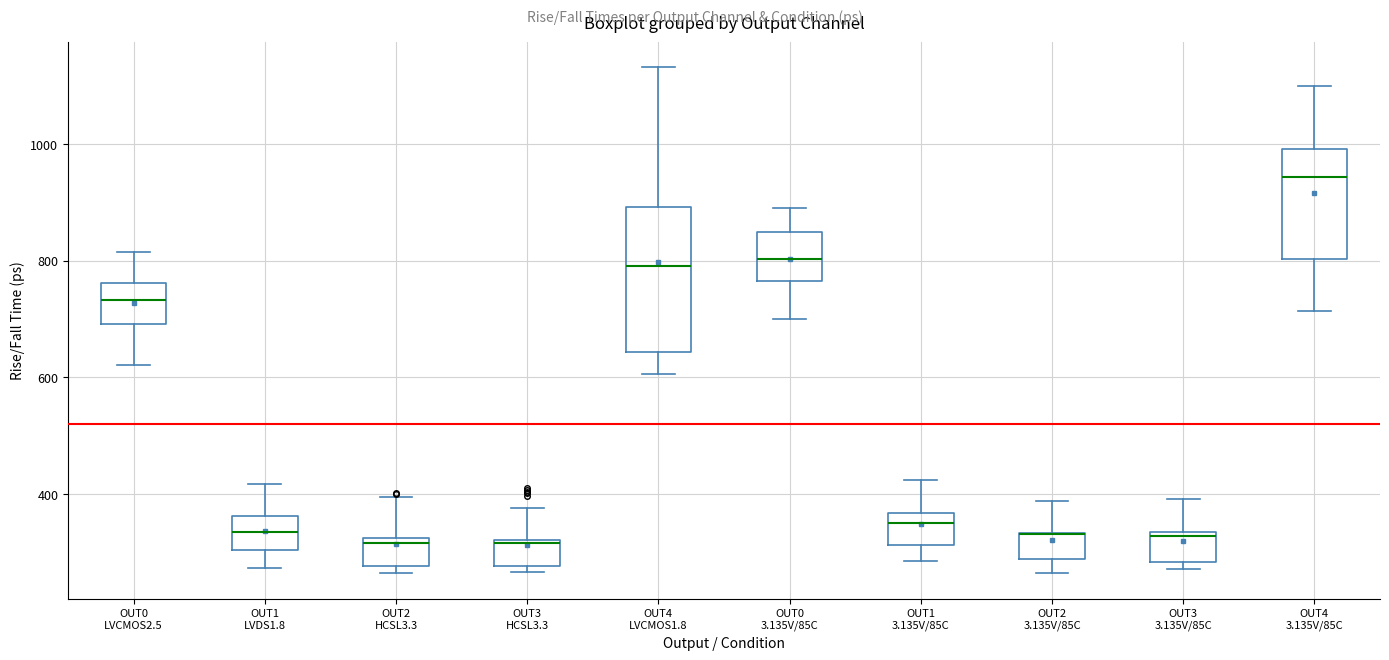

Which box is the tallest, from its lower edge to its upper edge?

OUT4 LVCMOS1.8